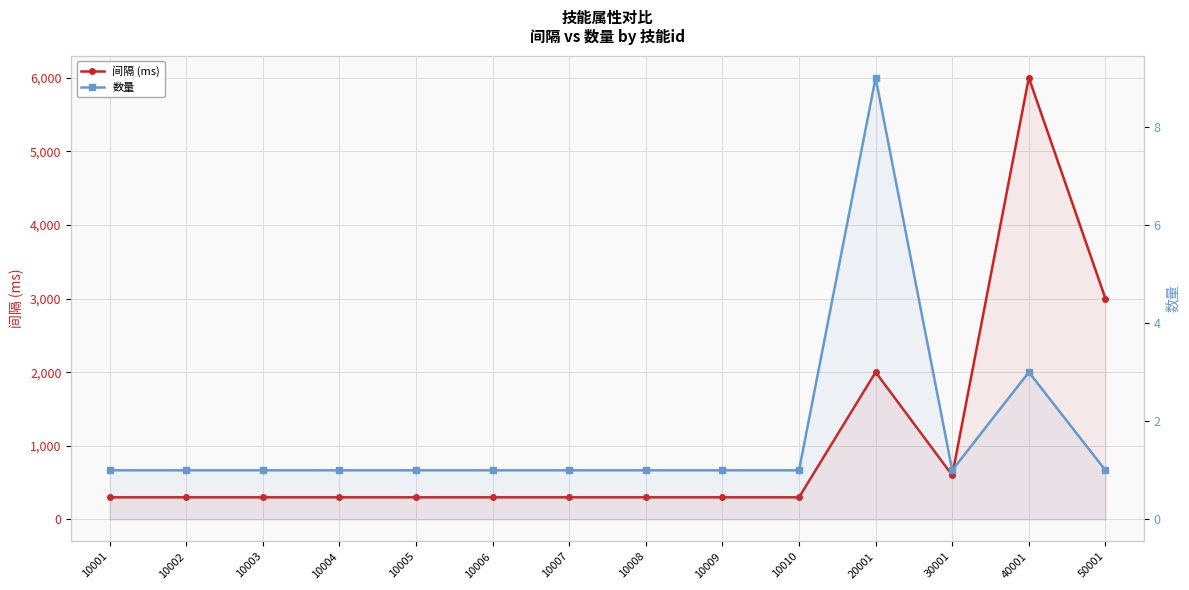

Reading right to left, what are all the values shown in this chart?

间隔 (ms): 50001=3000	40001=6000	30001=600	20001=2000	10010=300	10009=300	10008=300	10007=300	10006=300	10005=300	10004=300	10003=300	10002=300	10001=300
数量: 50001=1	40001=3	30001=1	20001=9	10010=1	10009=1	10008=1	10007=1	10006=1	10005=1	10004=1	10003=1	10002=1	10001=1